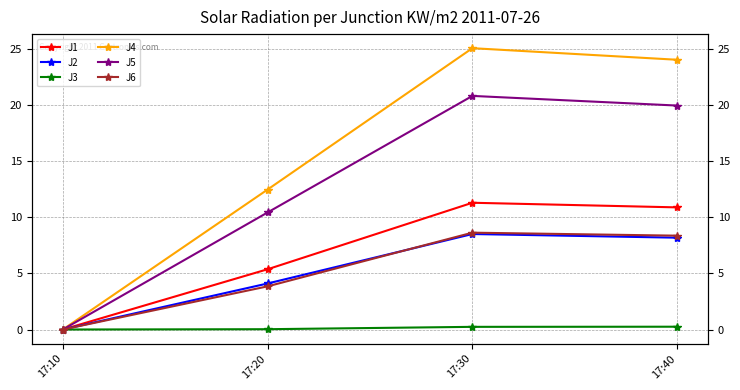

Is the value of J6 at 17:30 greater than the value of J1 at 17:10?

Yes